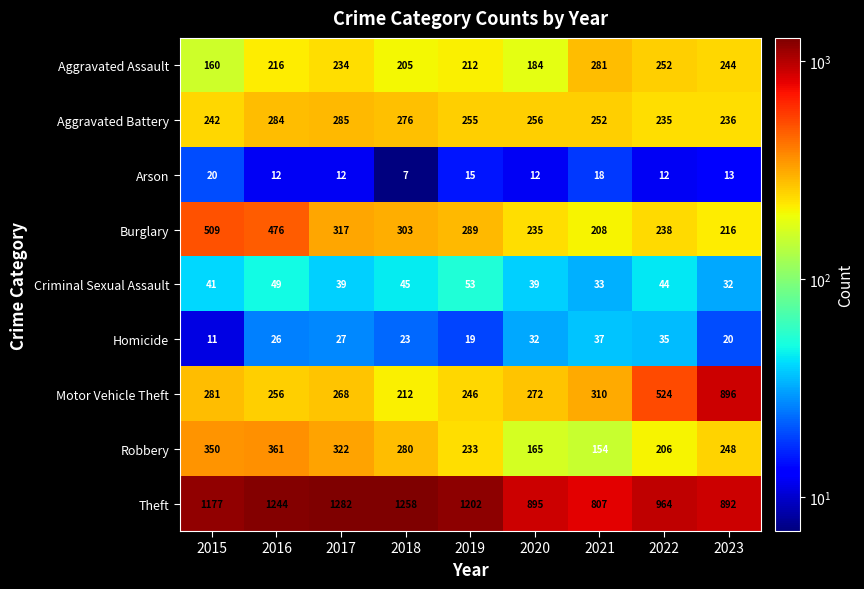

Which category has the highest value across all series?

2017